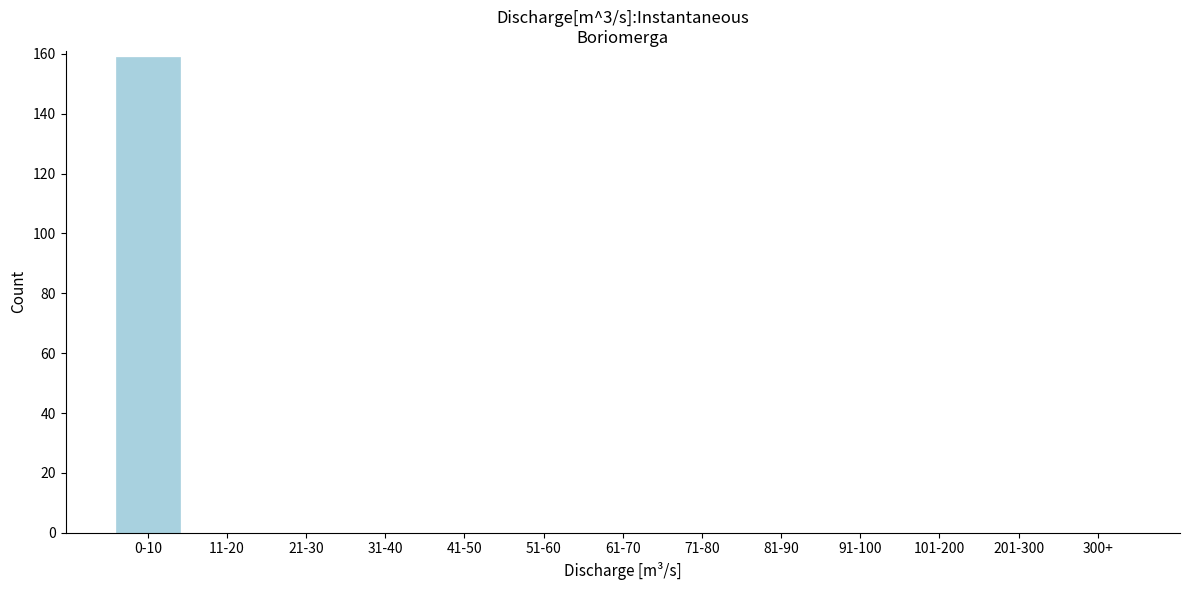

Reading left to right, what are all the values shown in this chart?

0-10=159	11-20=0	21-30=0	31-40=0	41-50=0	51-60=0	61-70=0	71-80=0	81-90=0	91-100=0	101-200=0	201-300=0	300+=0